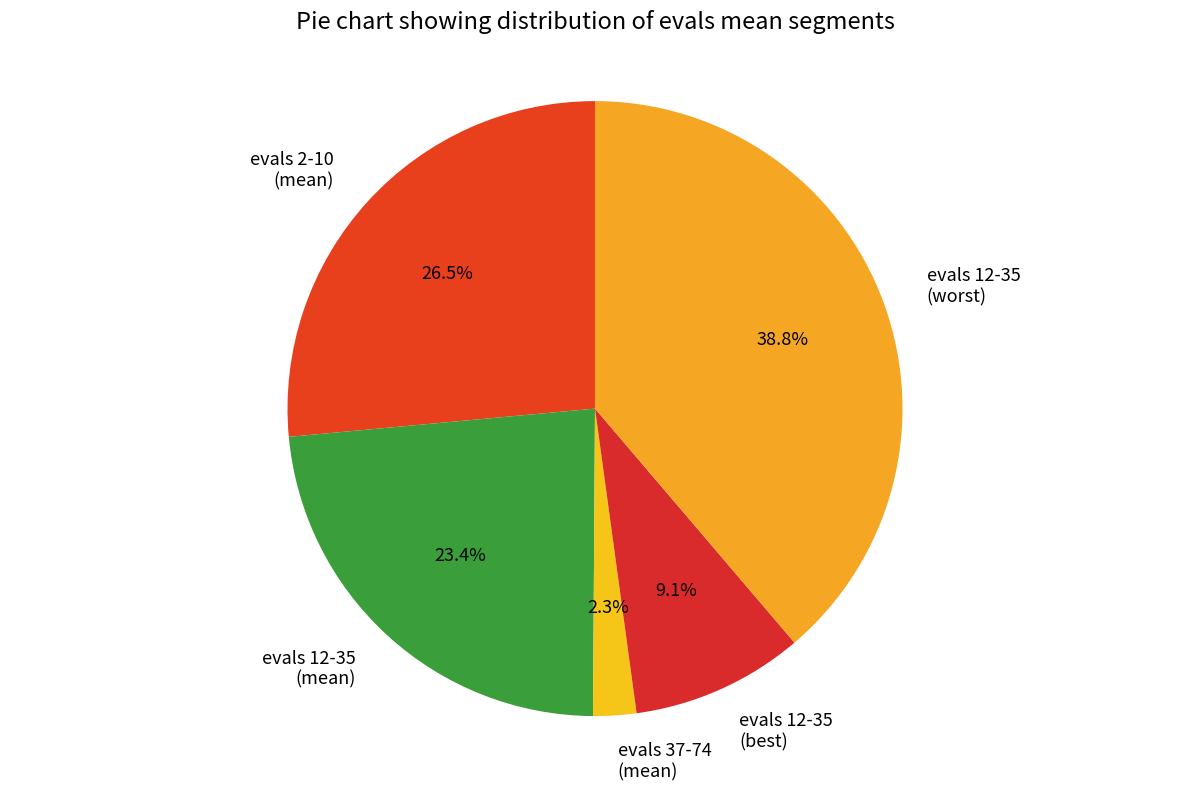

Is there any slice that represents more than half of the pie?

No